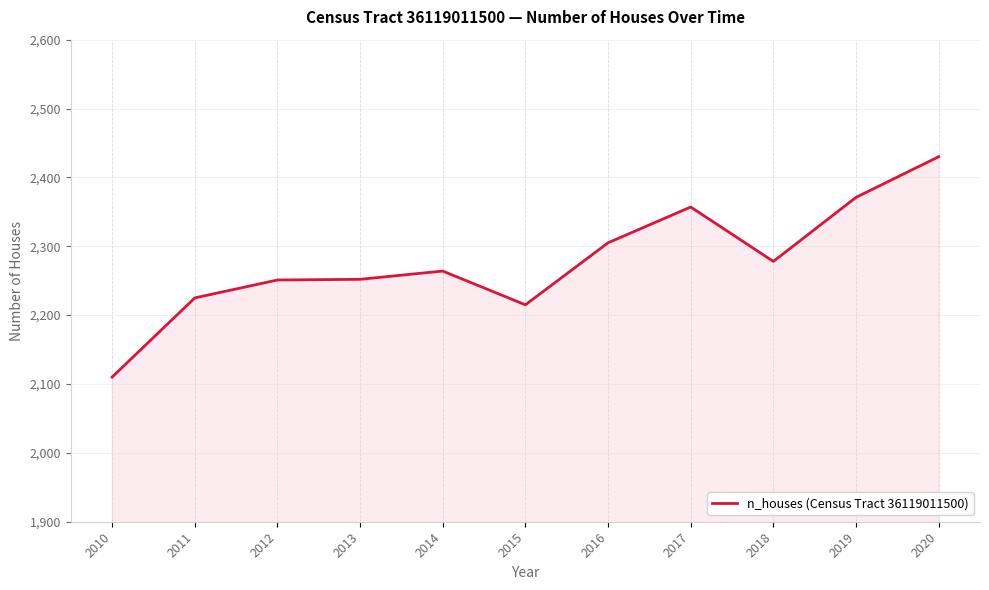

The chart shows a value of 3589 at 2011. True or false?

False